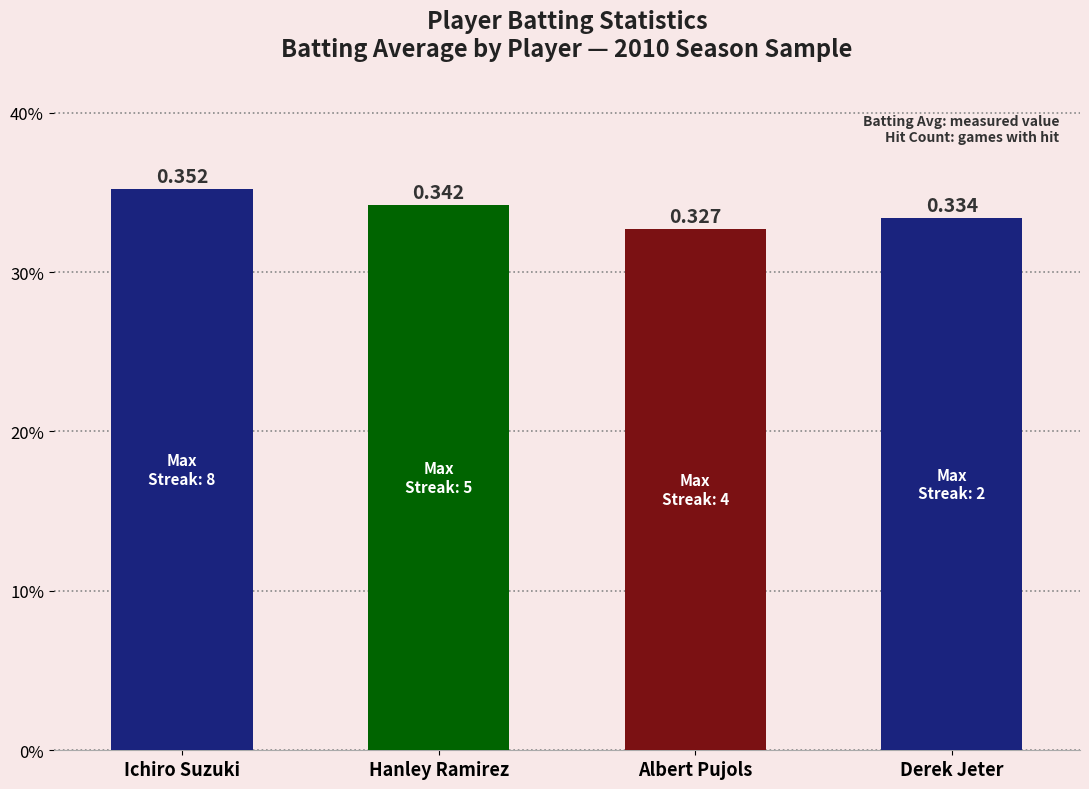

Where is the data nearest to the value 0?

Albert Pujols